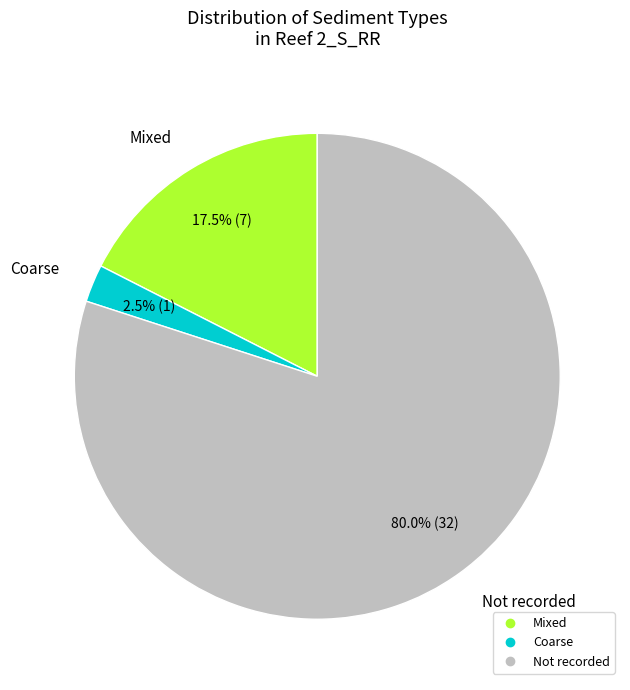

Is there a majority slice in this chart?

Yes